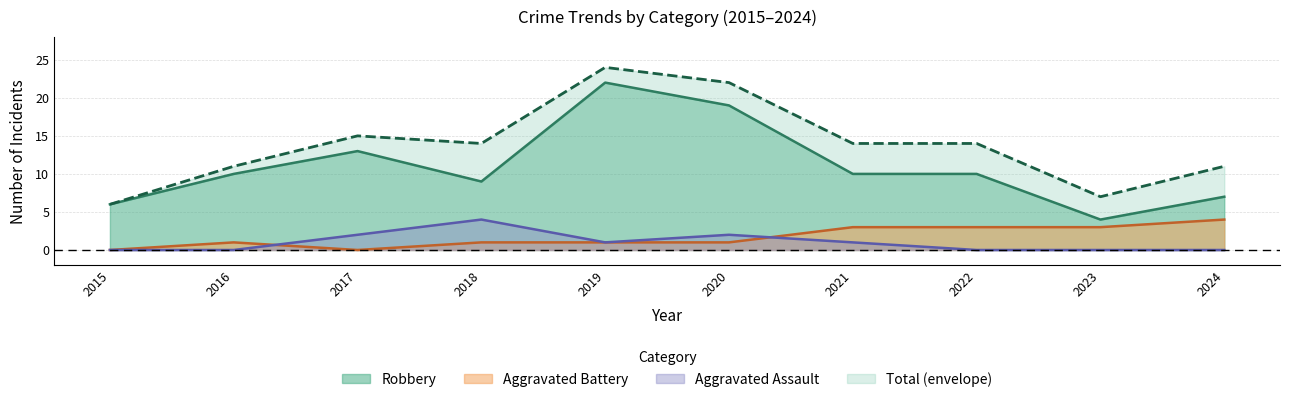

What is the value of the Aggravated Battery point at the 9th from the left?

3